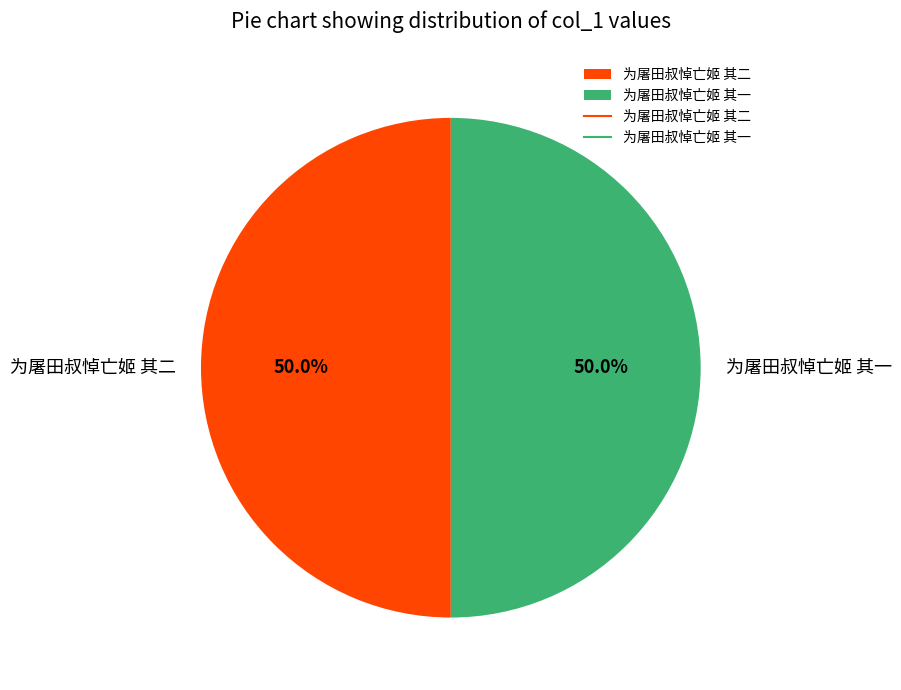

What is the ratio of the value at 为屠田叔悼亡姬 其一 to the value at 为屠田叔悼亡姬 其二?

1.0